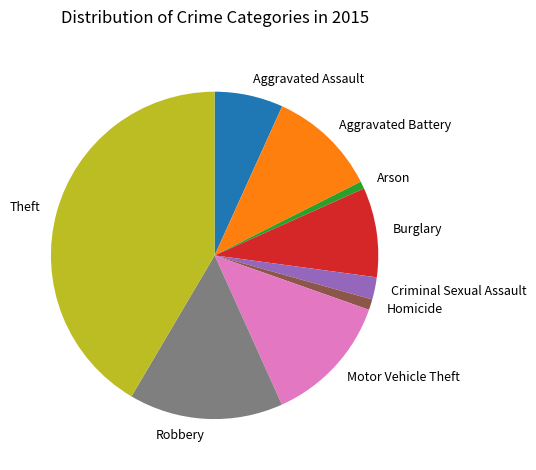

Is there any slice that represents more than half of the pie?

No